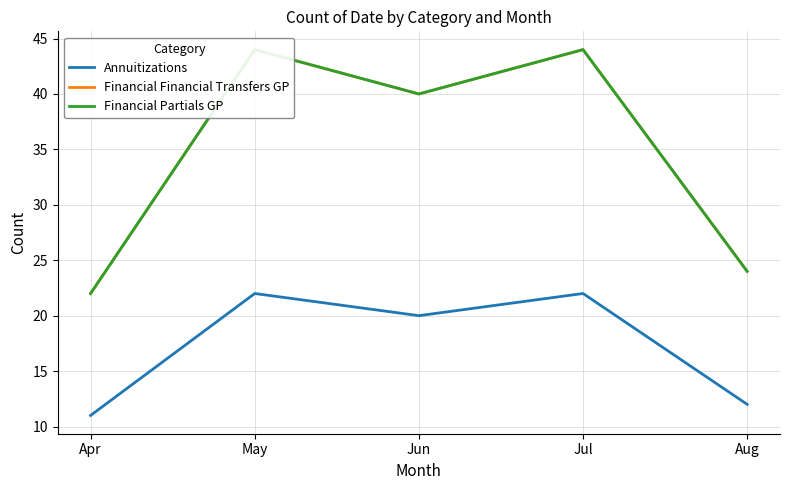

What value does the Annuitizations series have at Apr, to the nearest 5?

10